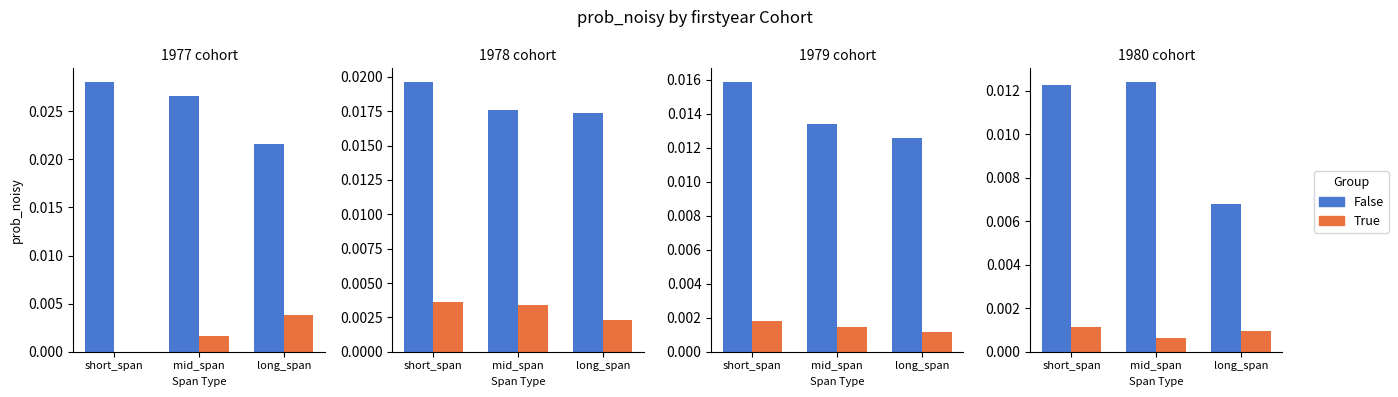

The True series shows 0.0 at long_span. True or false?

True